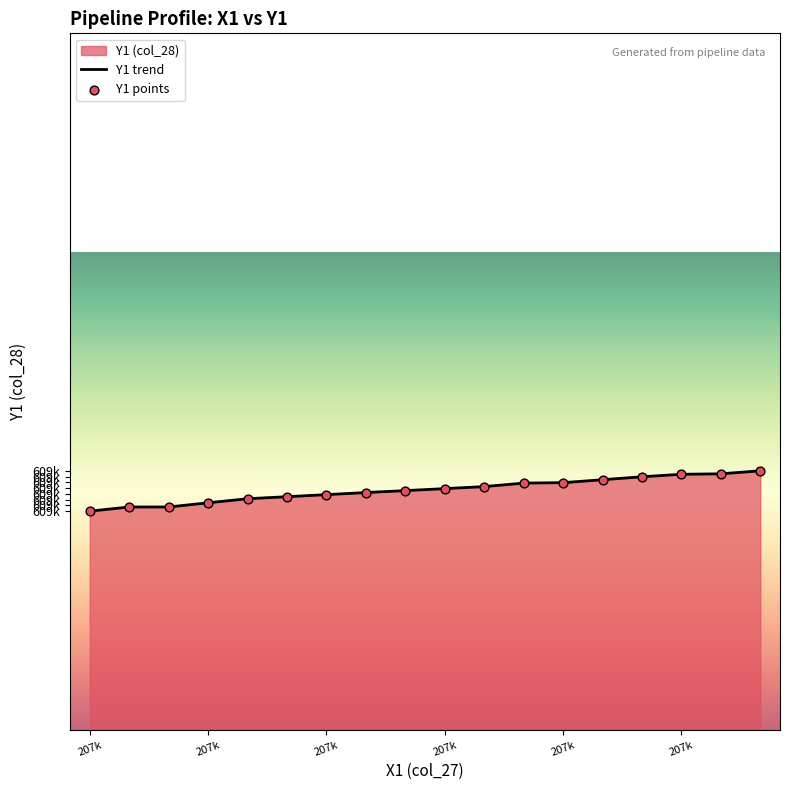

Which series has the largest total across all categories?

Y1 trend